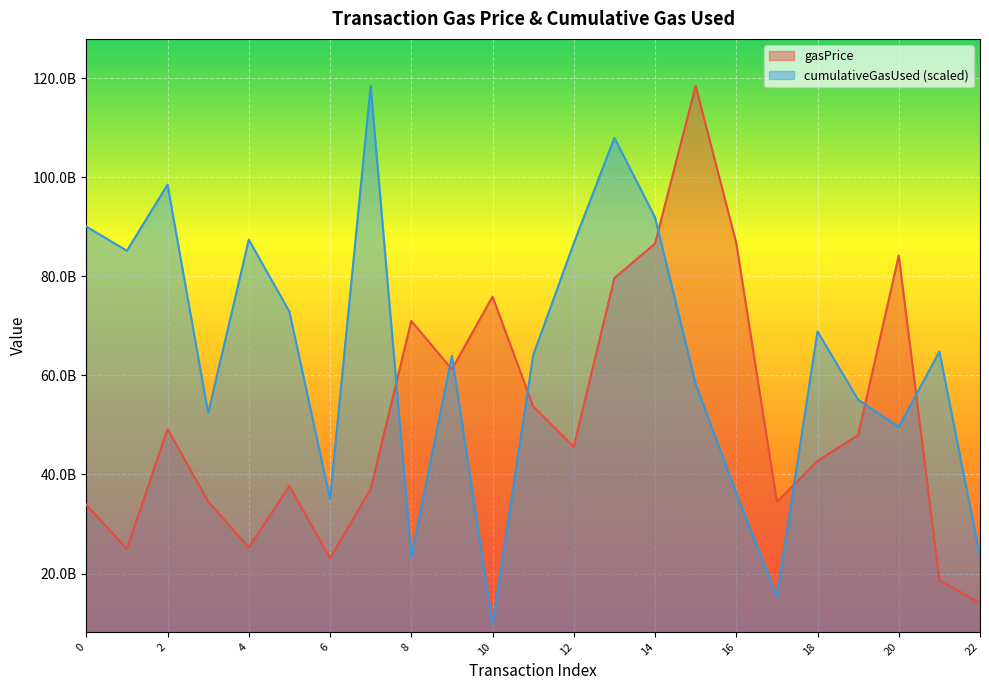

What is the greatest value displayed?

118419582807.0